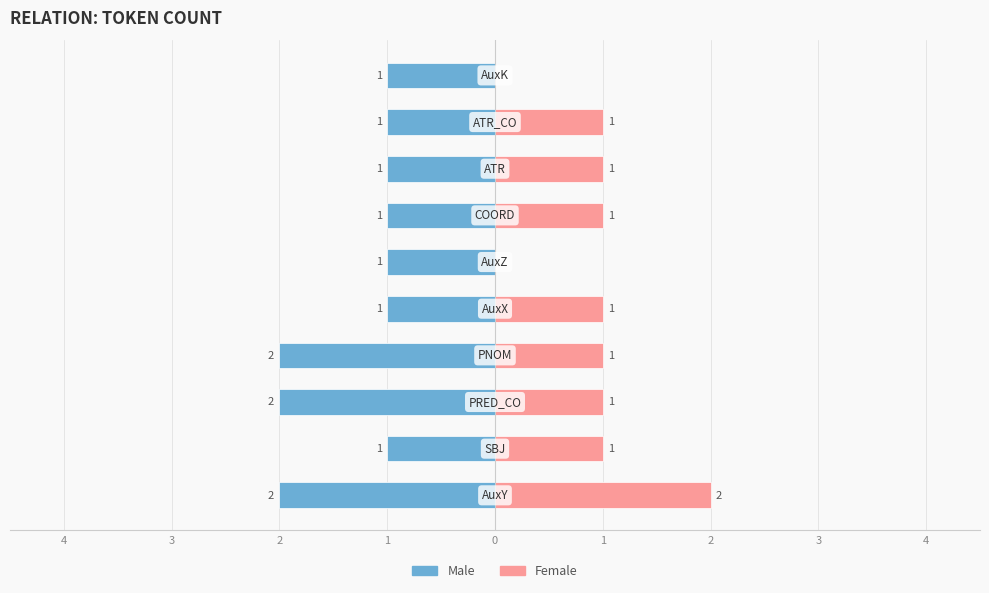

Is it true that Male equals -1 at 4?

False